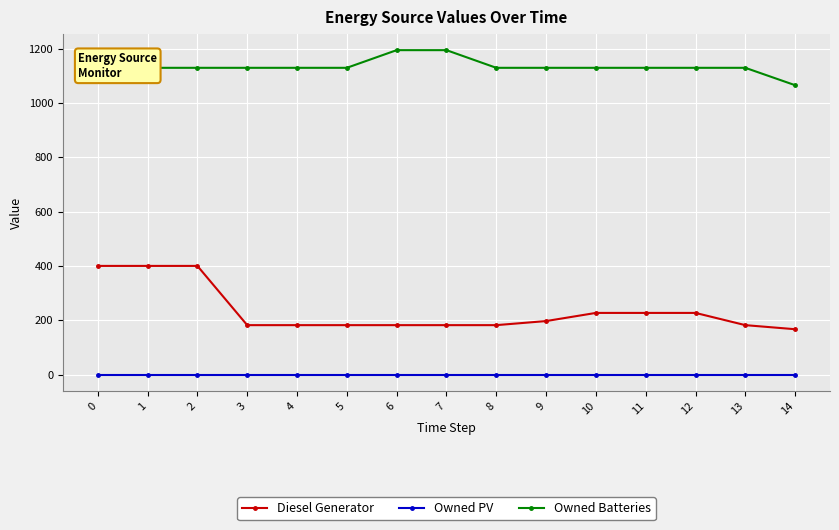

How many lines are shown in the chart?

3